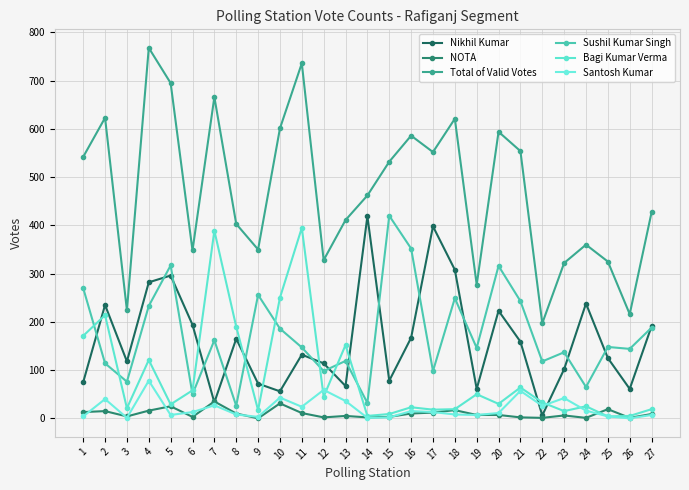

How many lines are shown in the chart?

6